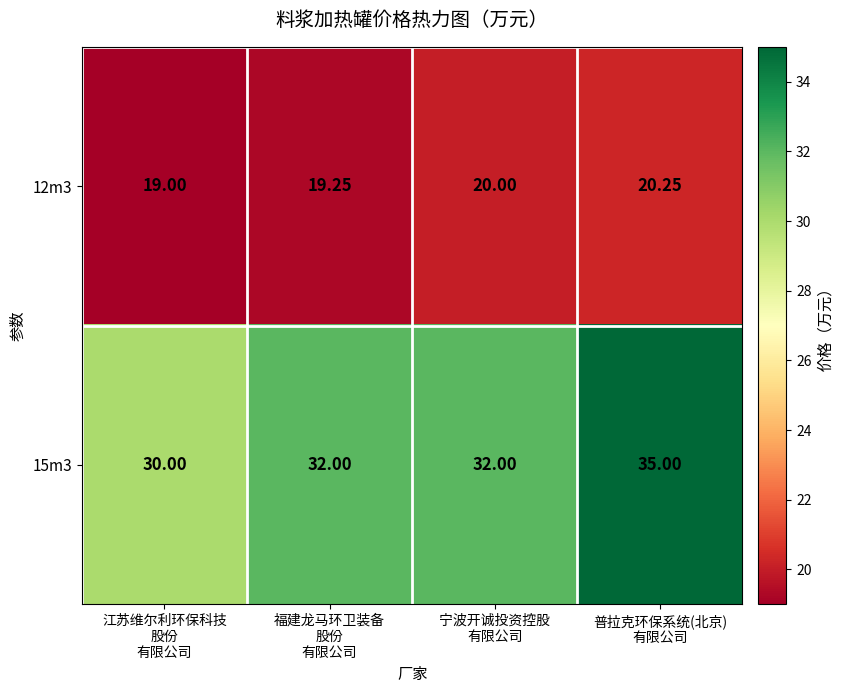

Which series has the largest total across all categories?

15m3